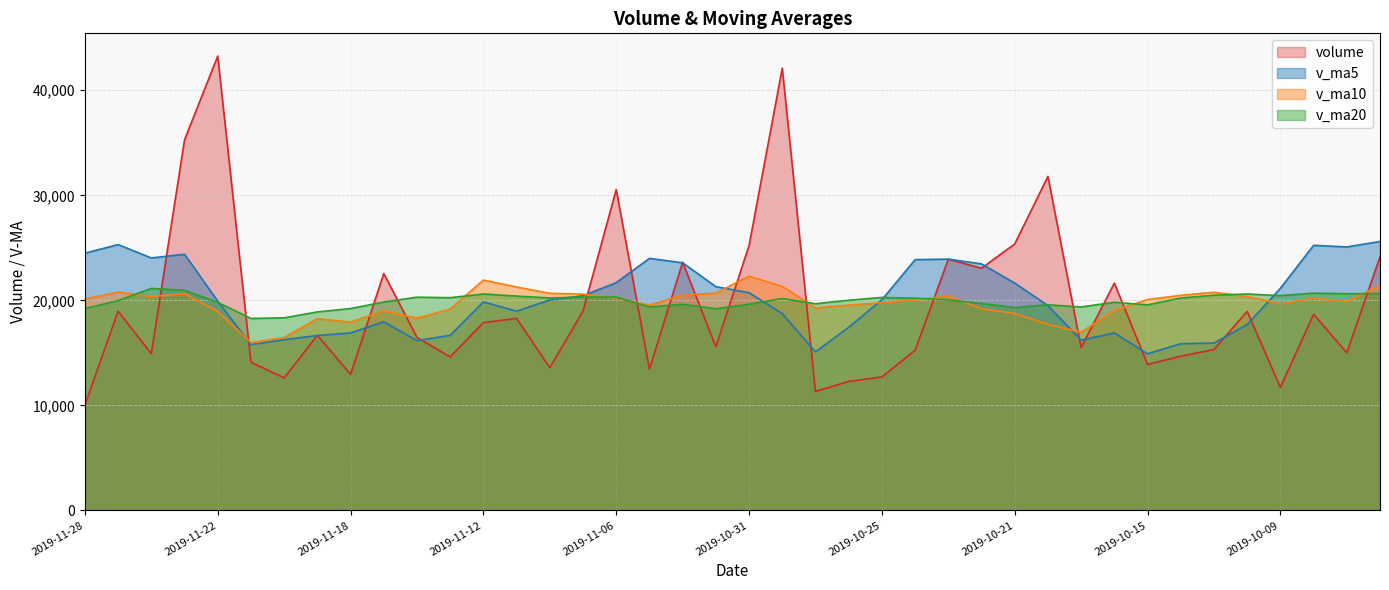

At 2019-10-14, list the series in order from smallest to largest.

volume, v_ma5, v_ma20, v_ma10